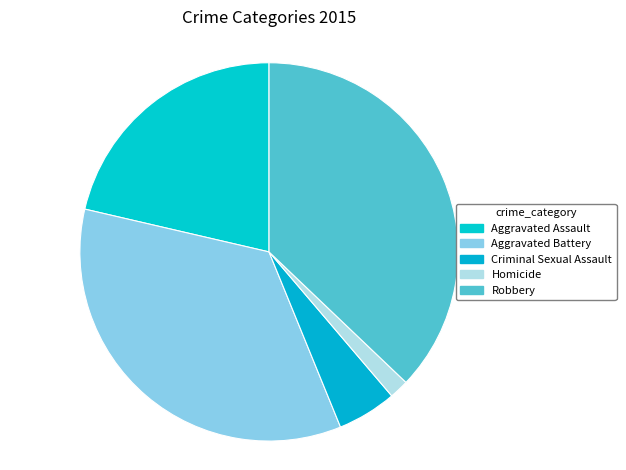

Count the number of slices in the pie.

5